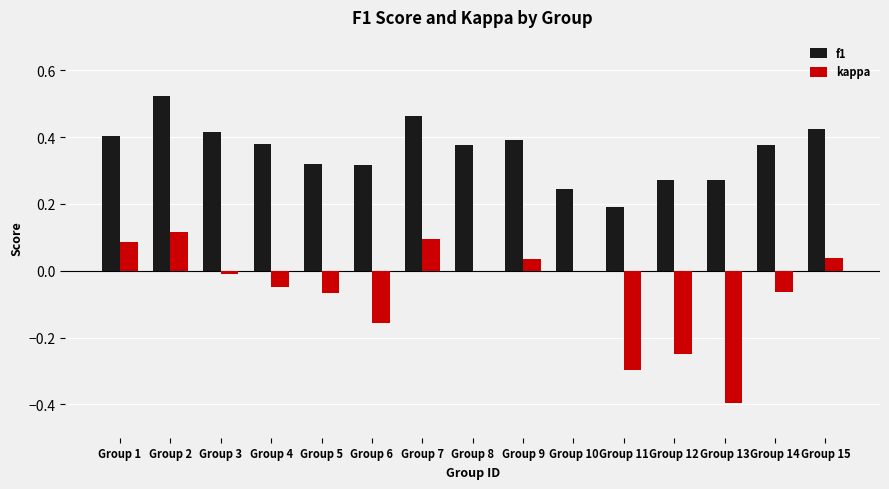

What is the sum of all kappa values?

-0.9